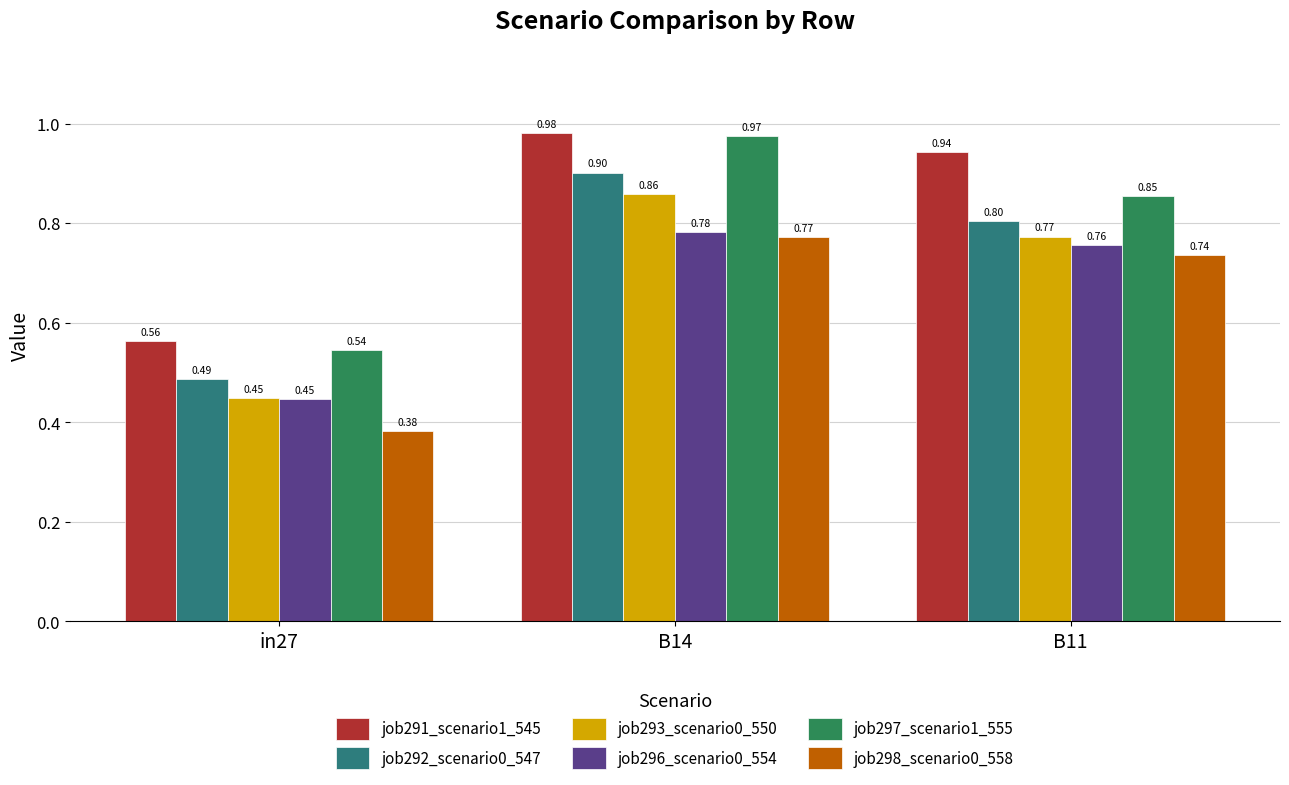

Which series has the widest spread of values?

job297_scenario1_555